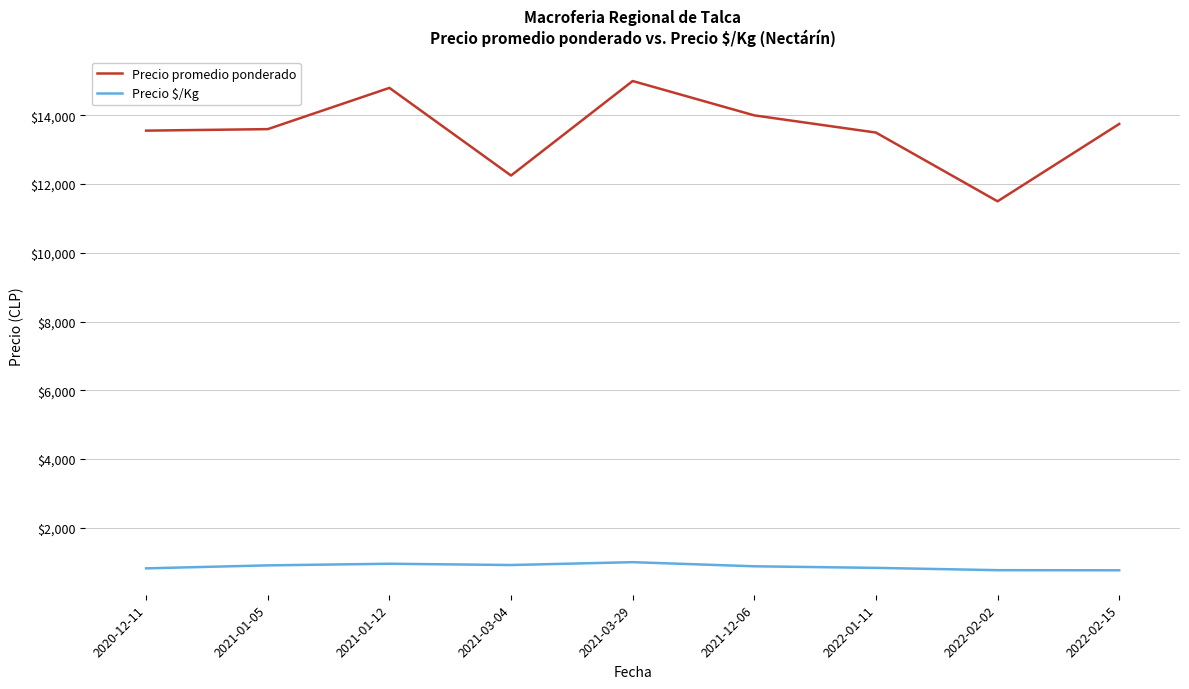

Between 2021-01-12 and 2022-01-11, which series saw the biggest shift?

Precio promedio ponderado